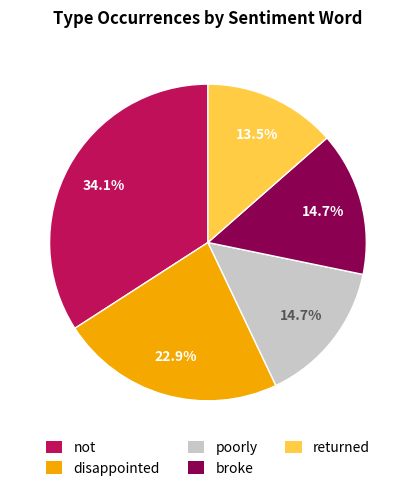

Which category has the smallest portion of the pie?

returned